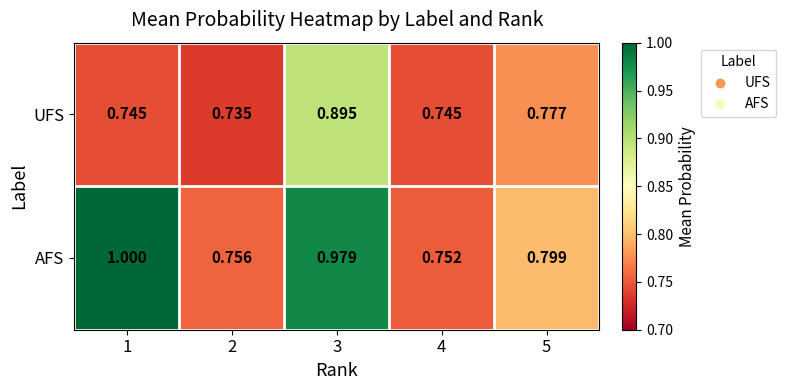

At 1, list the series in order from largest to smallest.

AFS, UFS